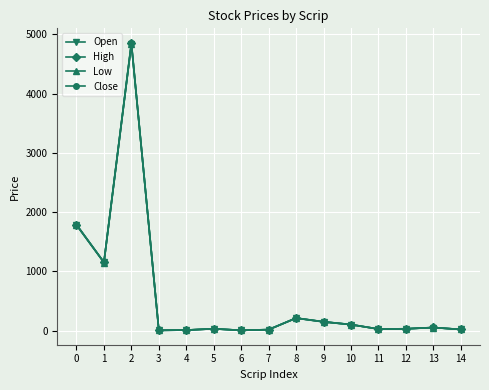

What is the sum of all High values?

8473.0